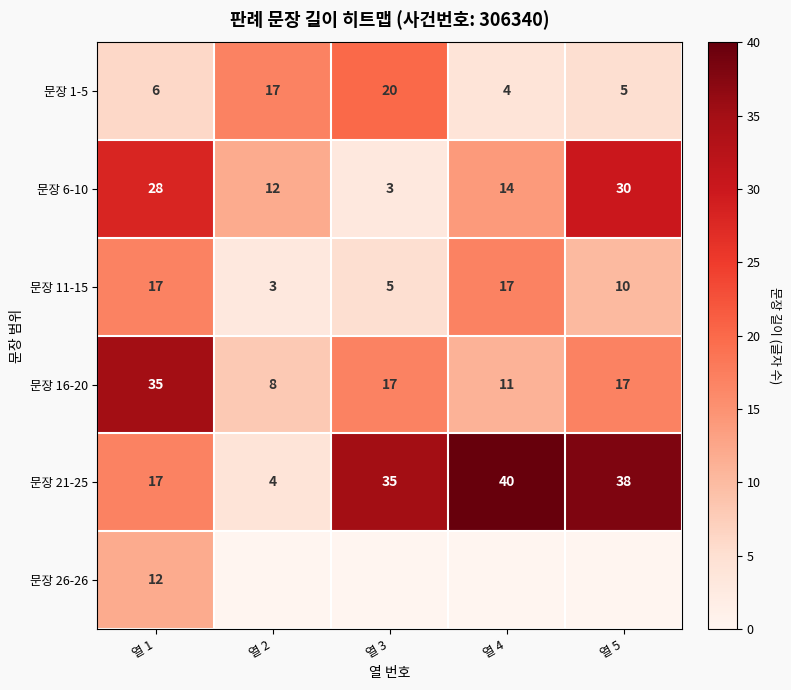

The value of 문장 11-15 at 열 3 is 5. True or false?

True